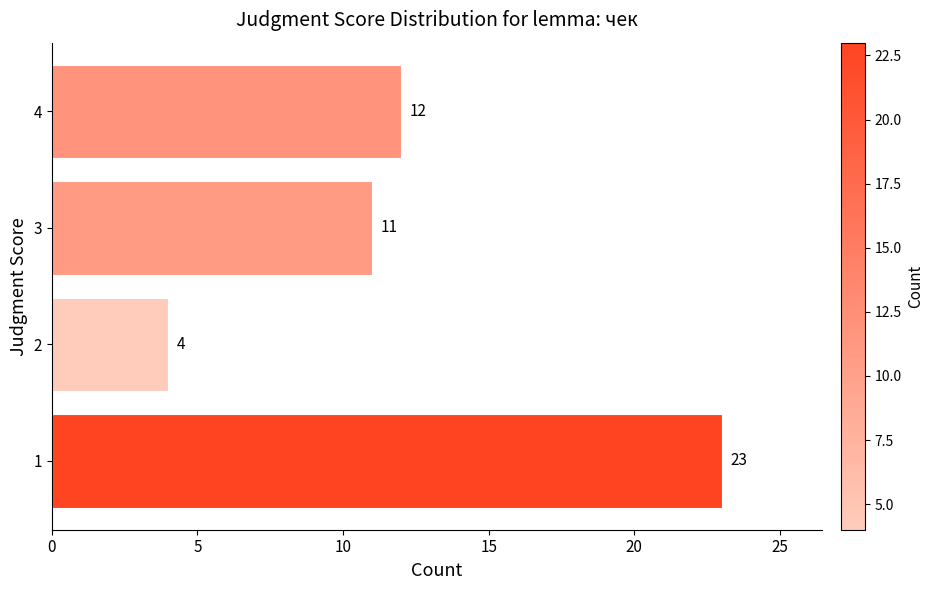

At which label is the value closest to 13?

4